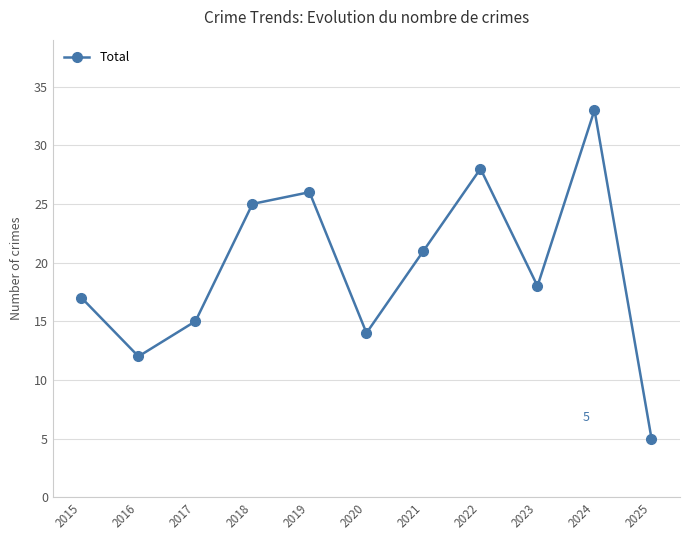

The chart shows a value of 17 at 2015. True or false?

True